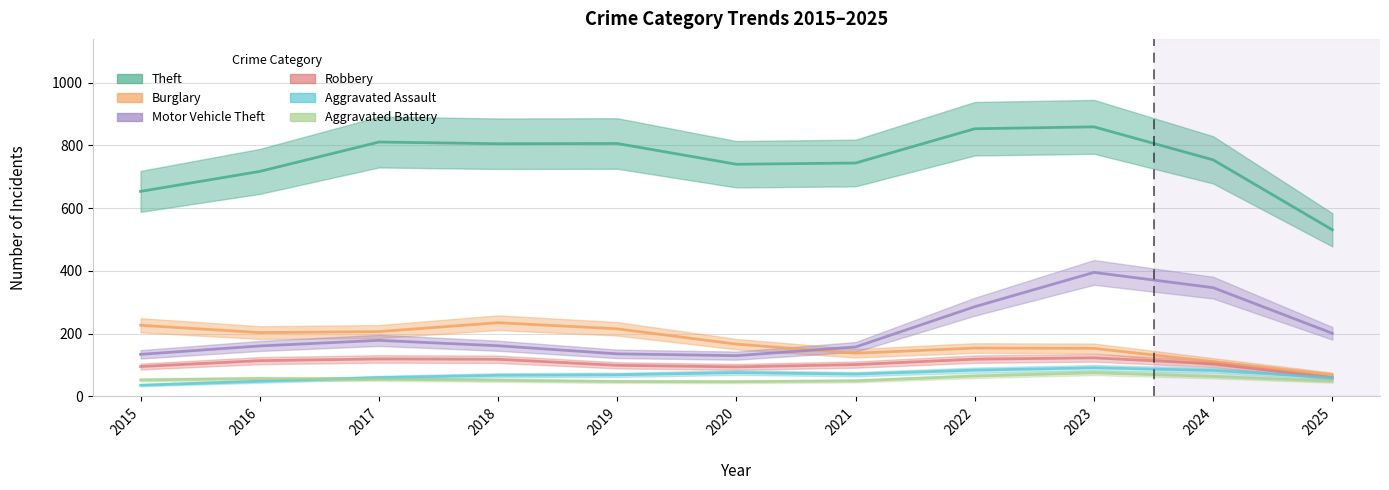

How many lines are shown in the chart?

6